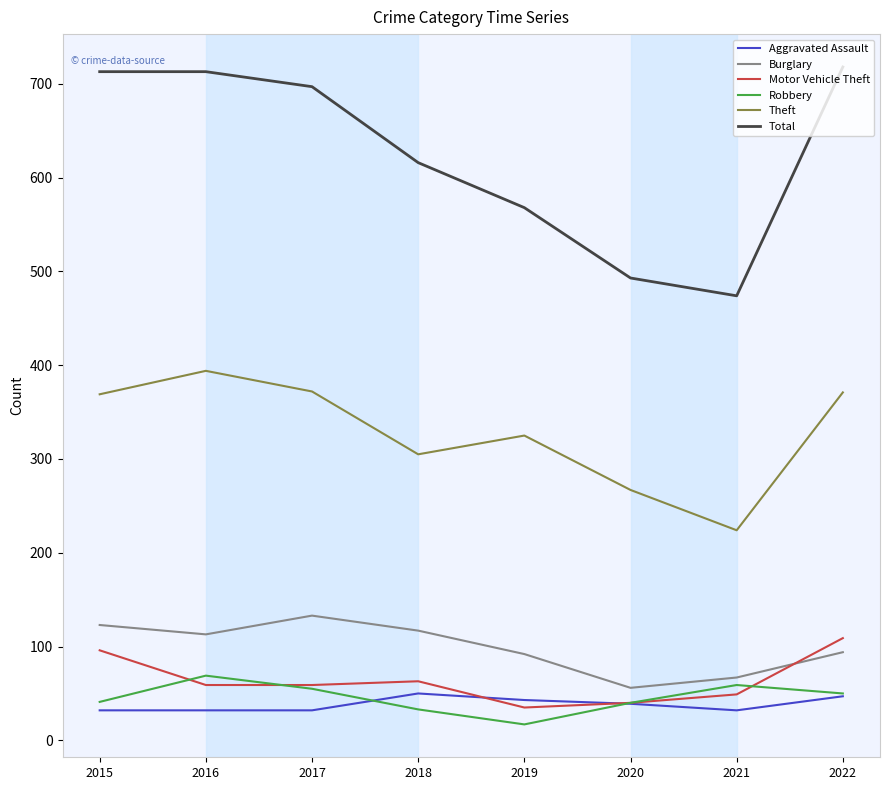

What is the difference between the Total values at 2018 and 2020?

123